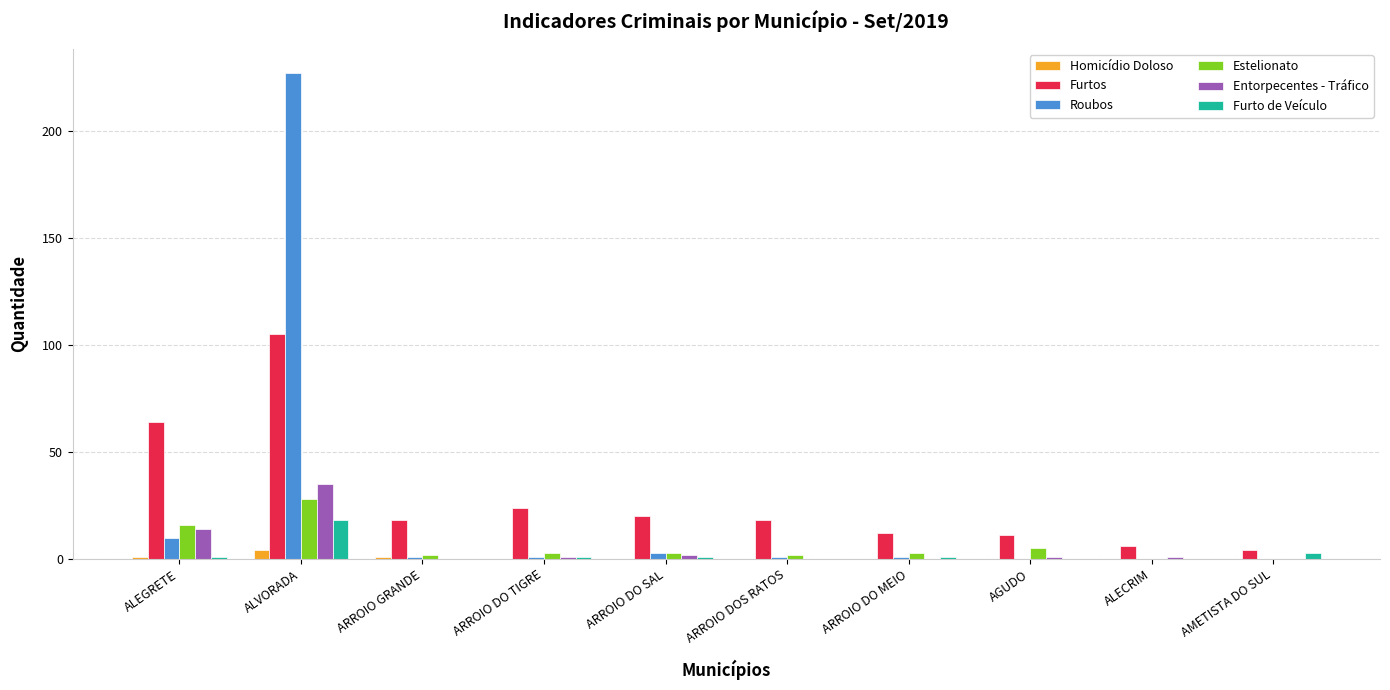

How many groups of bars are there?

10